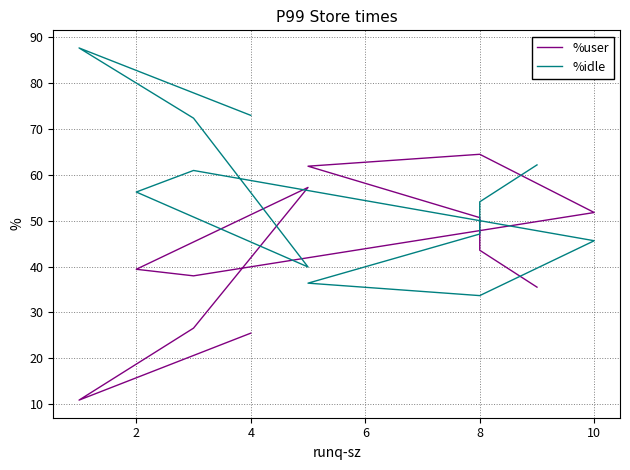

Which series ends up on top after the final intersection of %idle and %user?

%idle